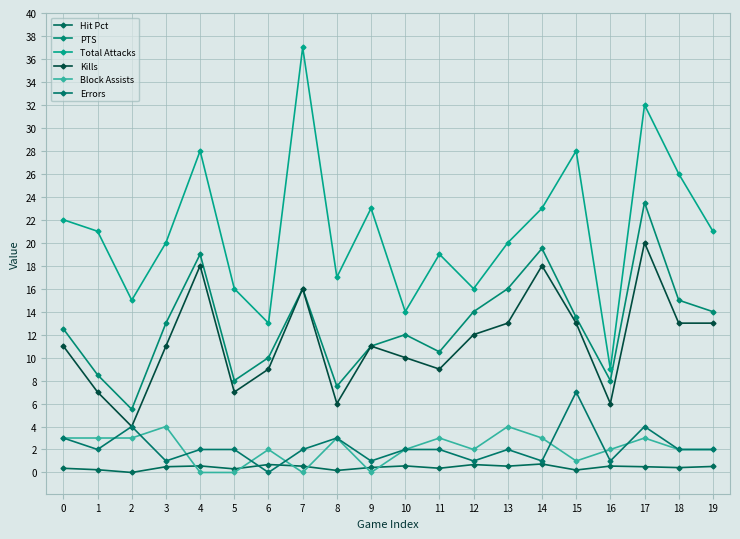

List the series in order of their peak value, lowest first.

Hit Pct, Block Assists, Errors, Kills, PTS, Total Attacks